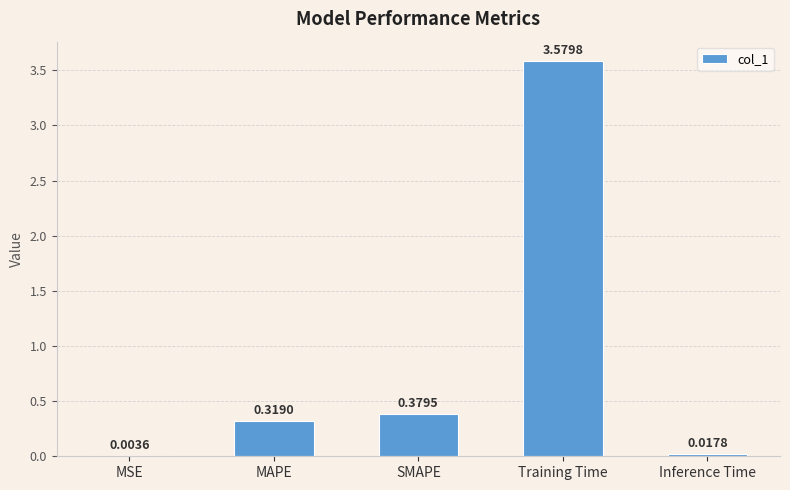

Where is the data nearest to the value 1?

SMAPE